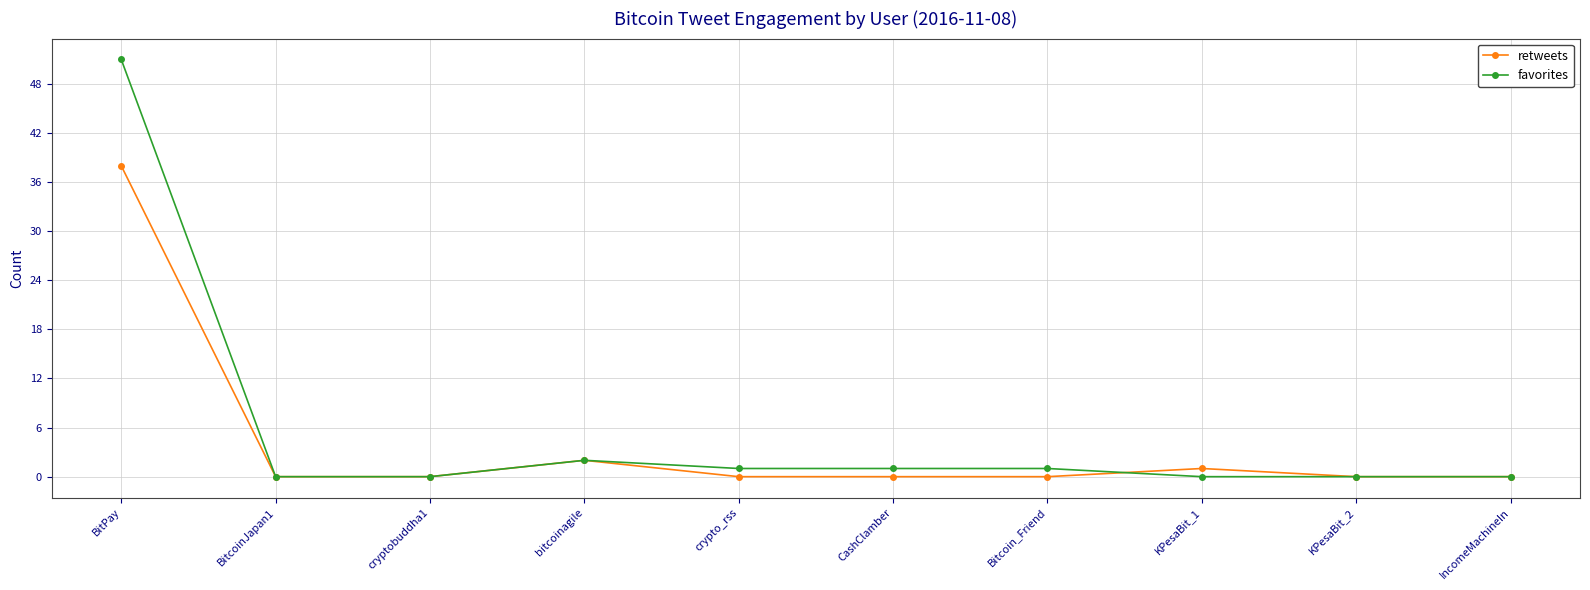

True or false: retweets has more than 1 interior local peaks.

True